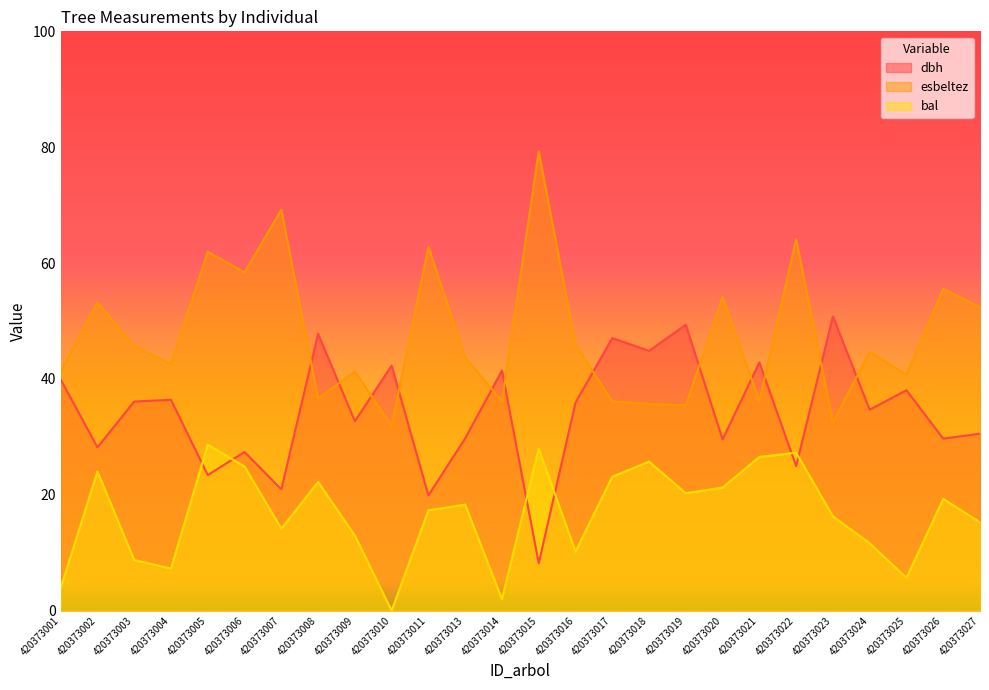

How many positive values does the bal series have?

25